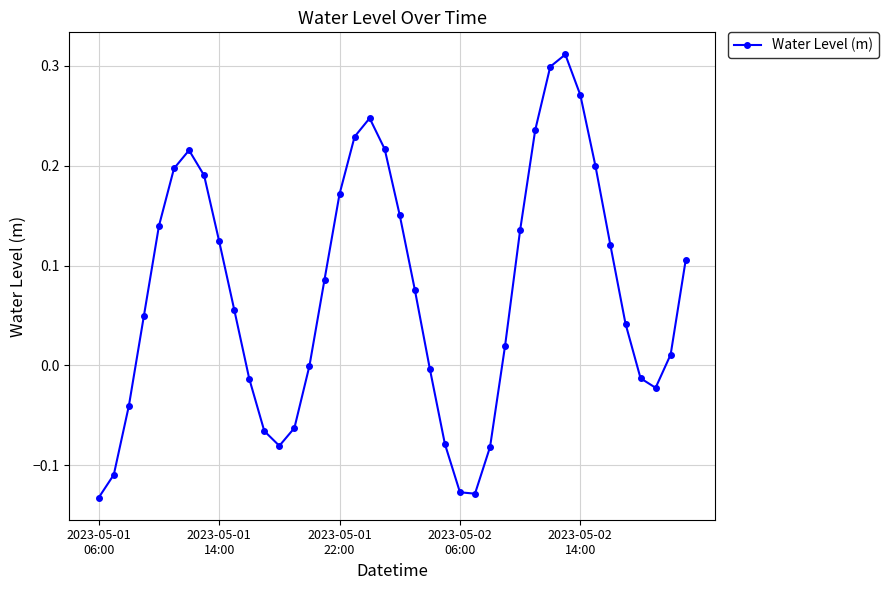

True or false: there are more than 2 points higher than both neighbors.

True